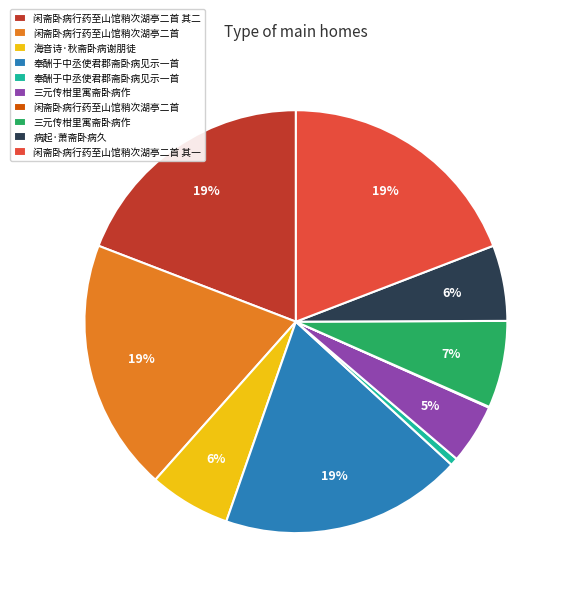

To the nearest percent, what is the average slice percentage?

10%